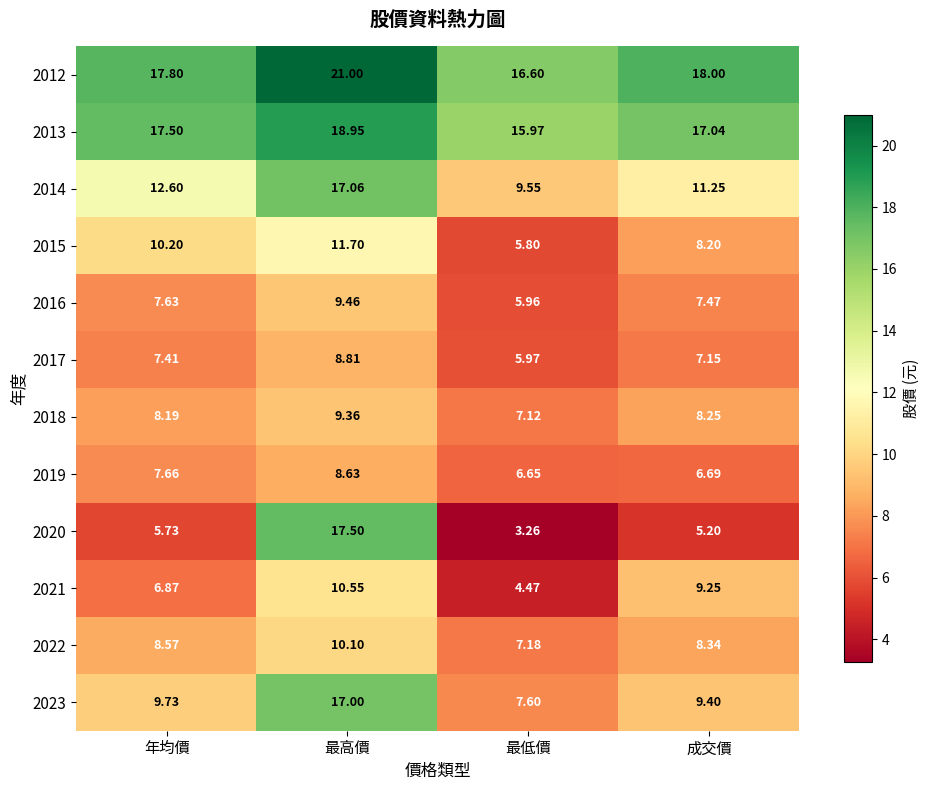

At which category is the sum across all series the highest?

最高價